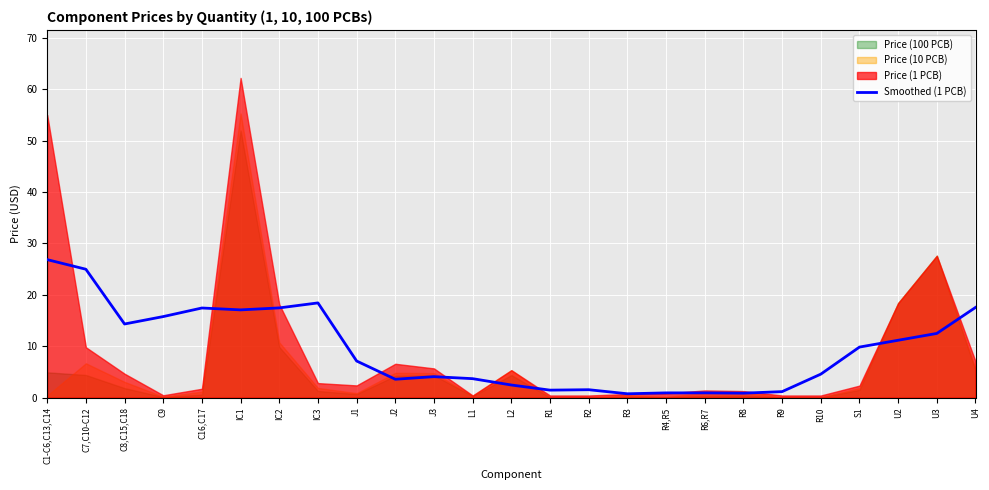

Reading right to left, what are all the values shown in this chart?

17.5	12.5	11.2	9.8	4.6	1.2	0.9	0.9	0.9	0.7	1.5	1.5	2.4	3.7	4.1	3.6	7.1	18.4	17.5	17.1	17.4	15.8	14.3	25.0	26.9